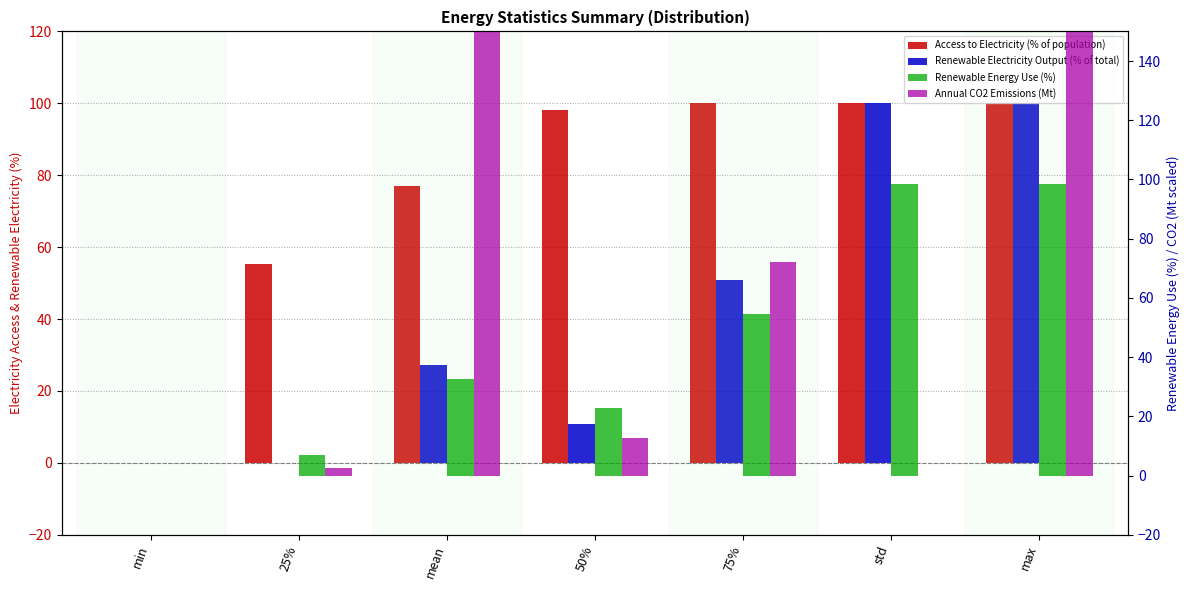

Where does the Renewable Electricity Output (% of total) series first go above 27?

mean